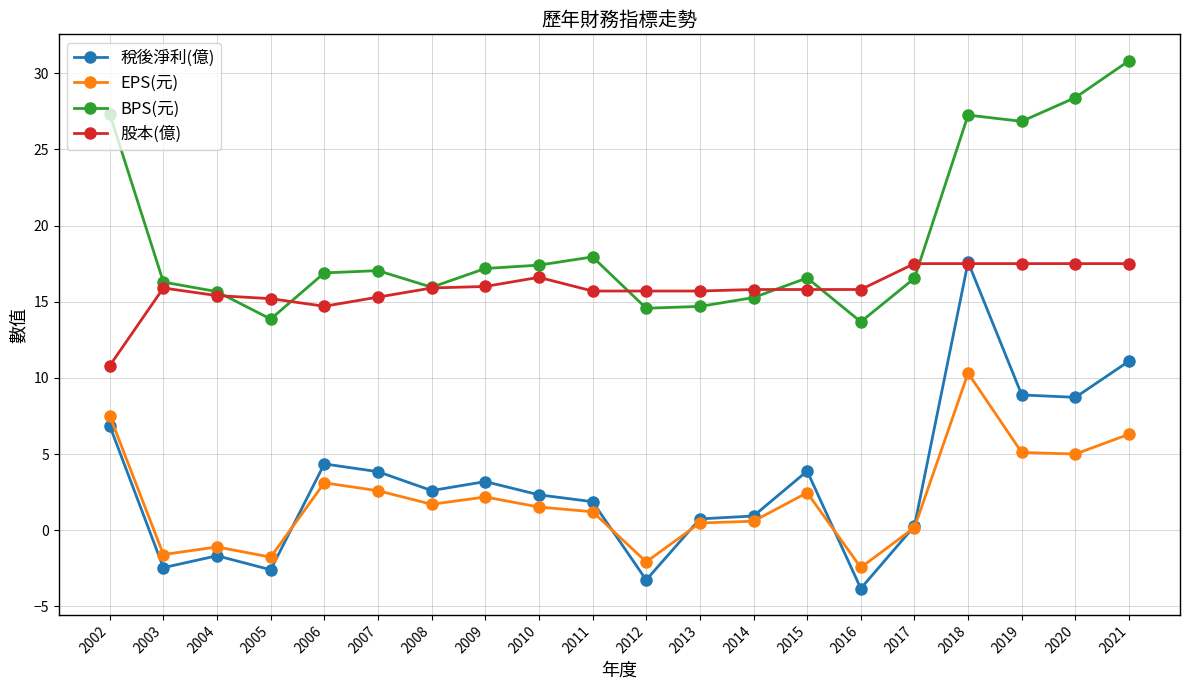

What is the maximum value for 稅後淨利(億)?

17.6